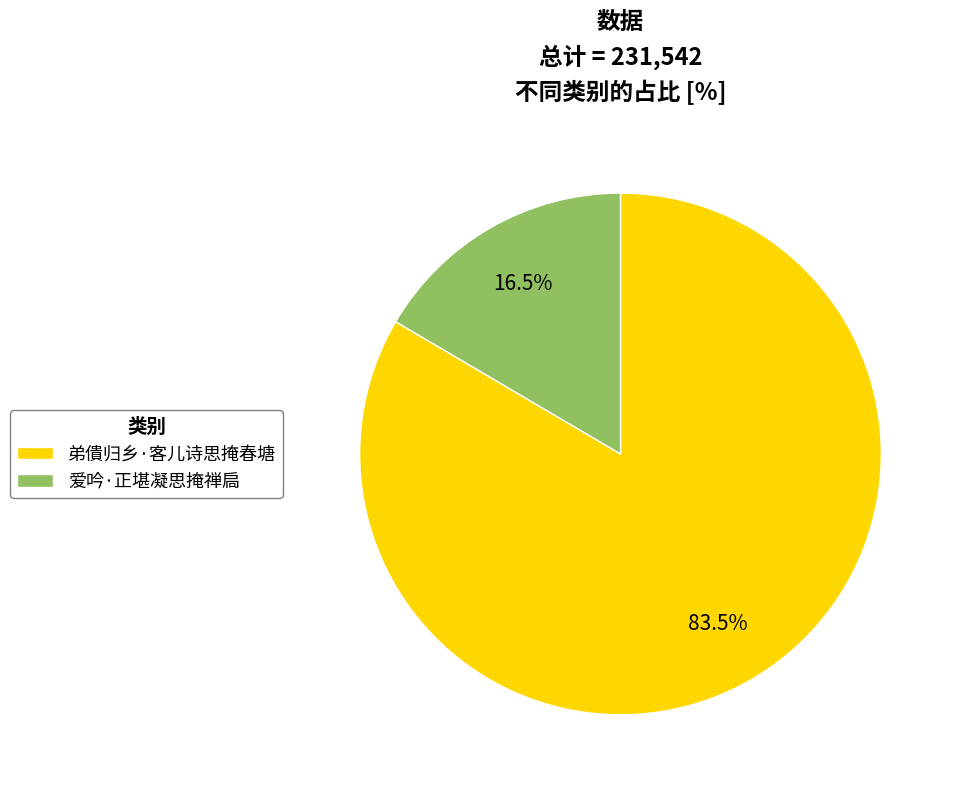

What is the total percentage of 爱吟·正堪凝思掩禅扃 and 弟僓归乡·客儿诗思掩春塘?

100.0%